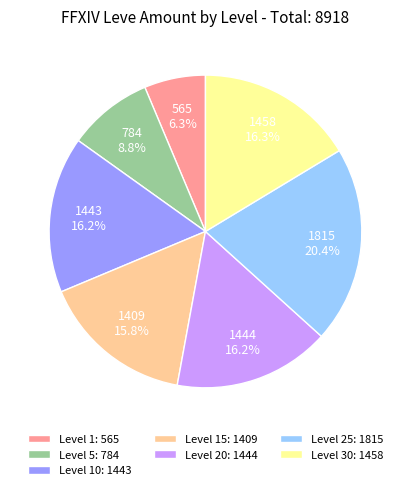

Does Level 25: 1815 represent more than half of the total?

No